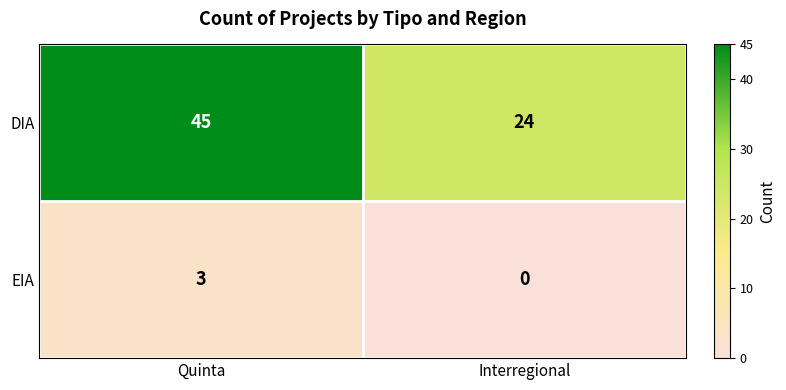

List the series in order of their peak value, highest first.

DIA, EIA